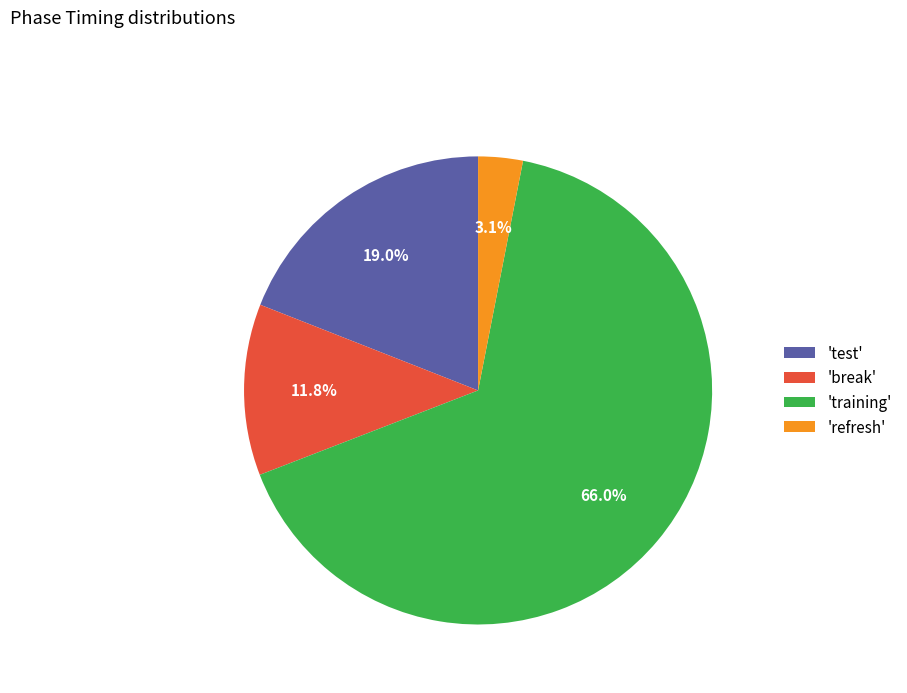

How many slices are in this pie chart?

4